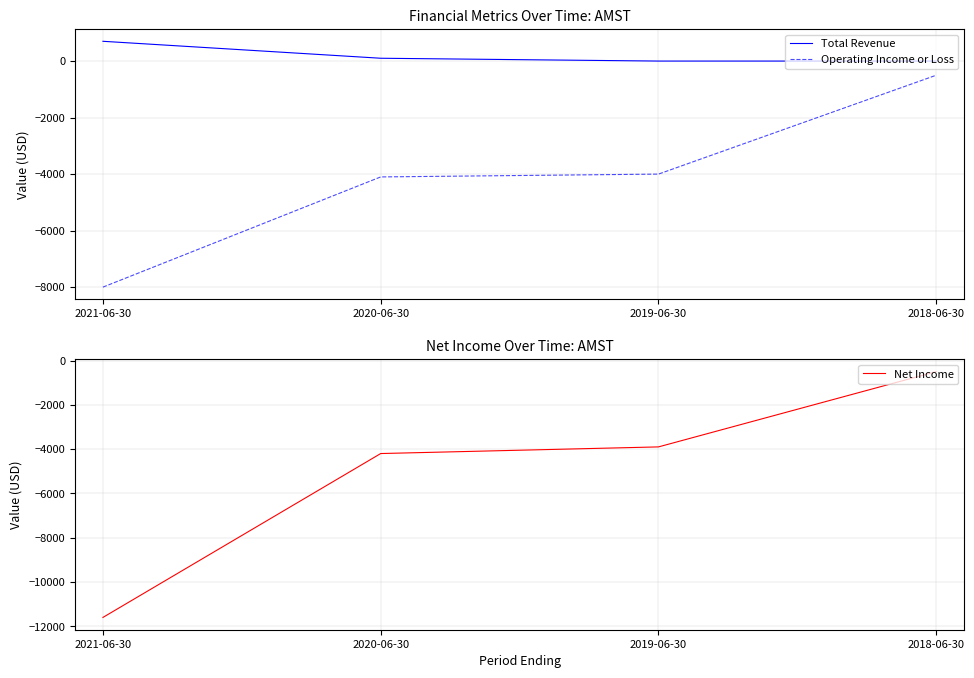

Count the number of categories in the chart.

4